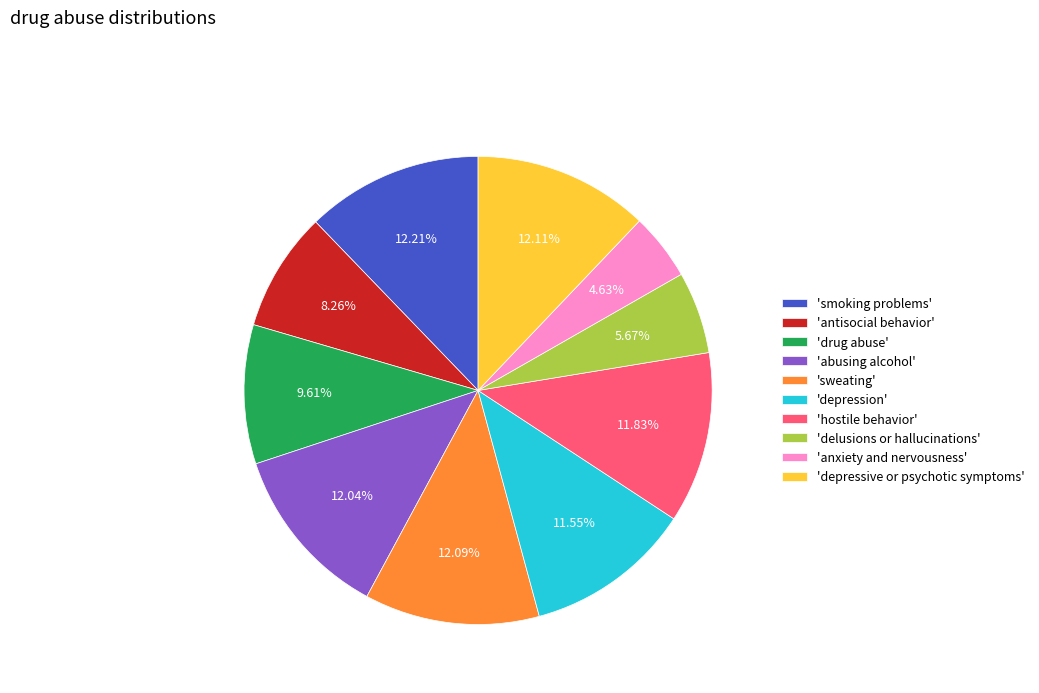

Does 'anxiety and nervousness' represent more than half of the total?

No